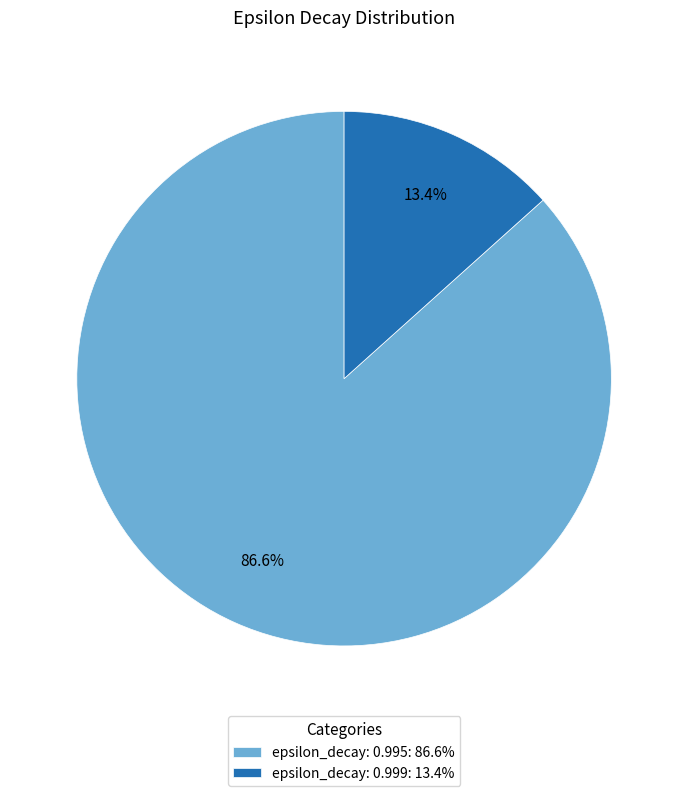

True or false: epsilon_decay: 0.995 accounts for 87% of the total.

True